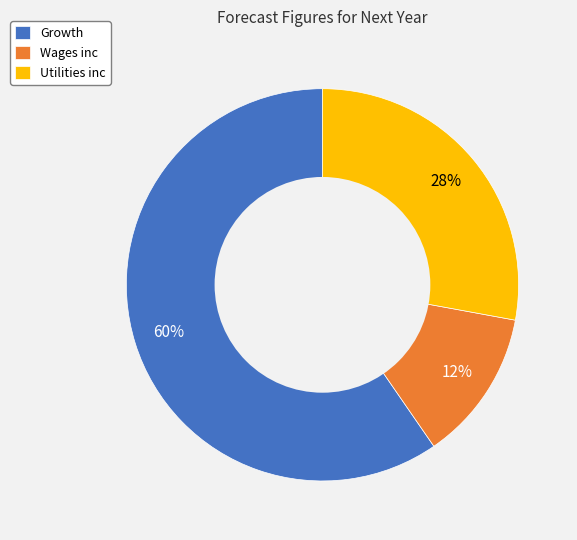

What is the largest slice in the pie chart?

Growth